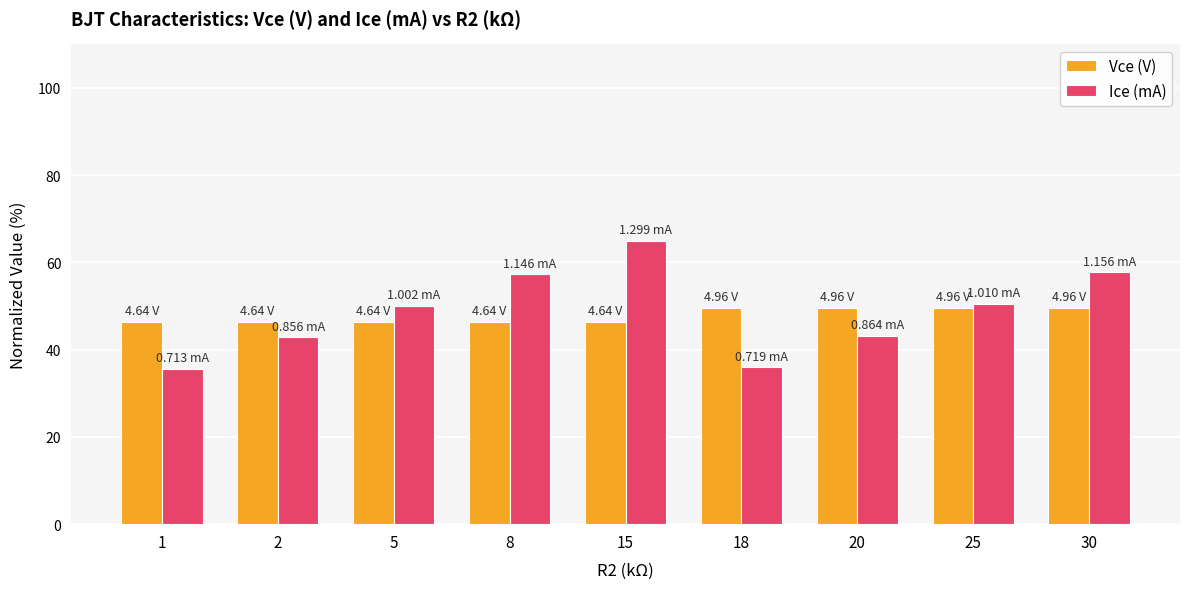

At which category is the sum across all series the highest?

15